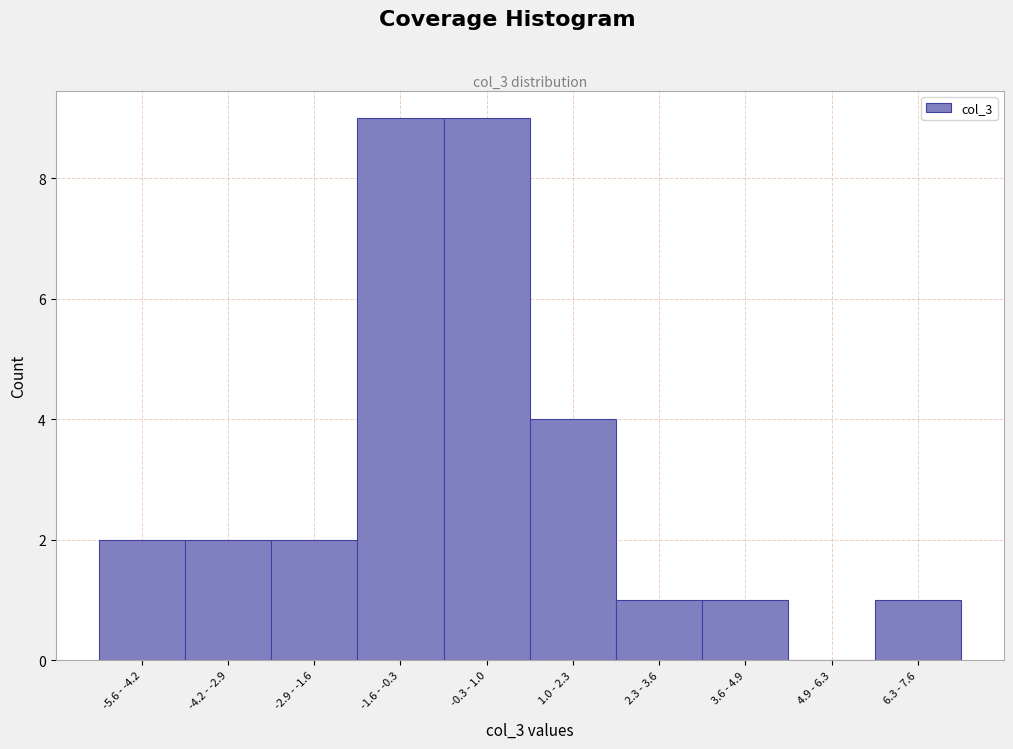

Reading left to right, extract all data points from this chart.

-5.6 - -4.2=2	-4.2 - -2.9=2	-2.9 - -1.6=2	-1.6 - -0.3=9	-0.3 - 1.0=9	1.0 - 2.3=4	2.3 - 3.6=1	3.6 - 4.9=1	4.9 - 6.3=0	6.3 - 7.6=1